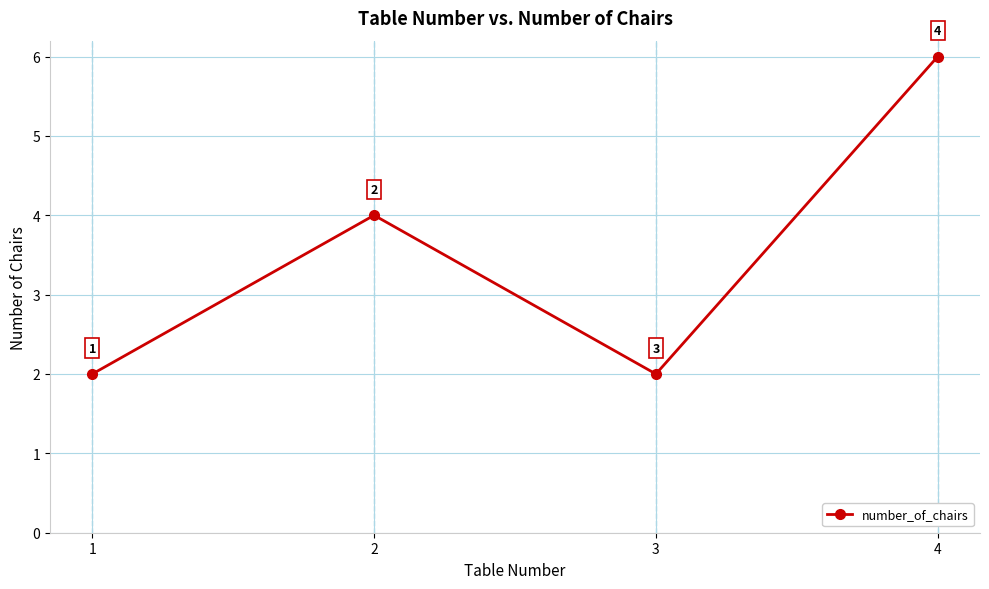

How many interior local valleys (lower than both neighbors) does the data have?

1